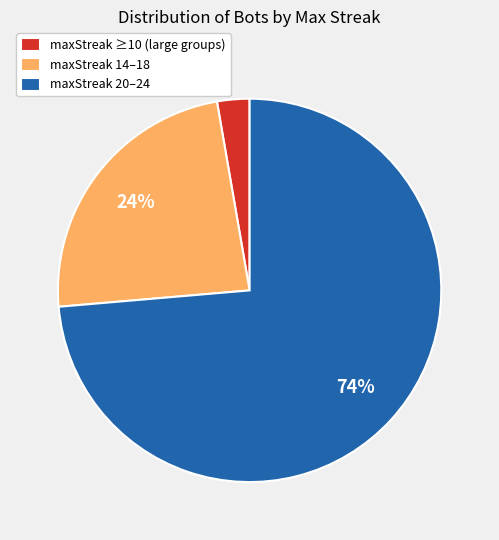

How many slices are in this pie chart?

3